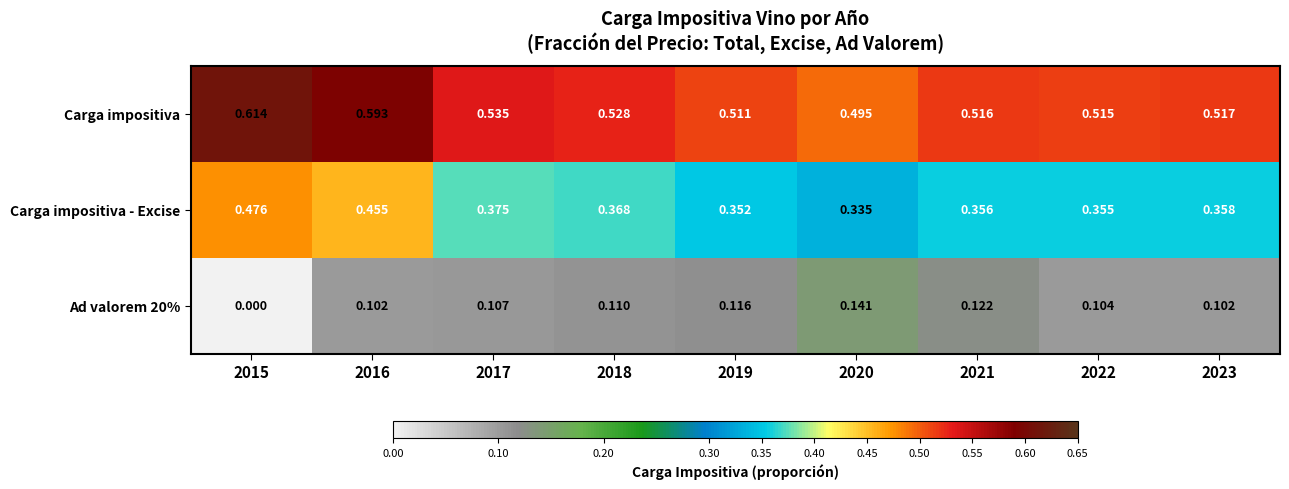

Which label corresponds to the smallest value in the chart?

2015